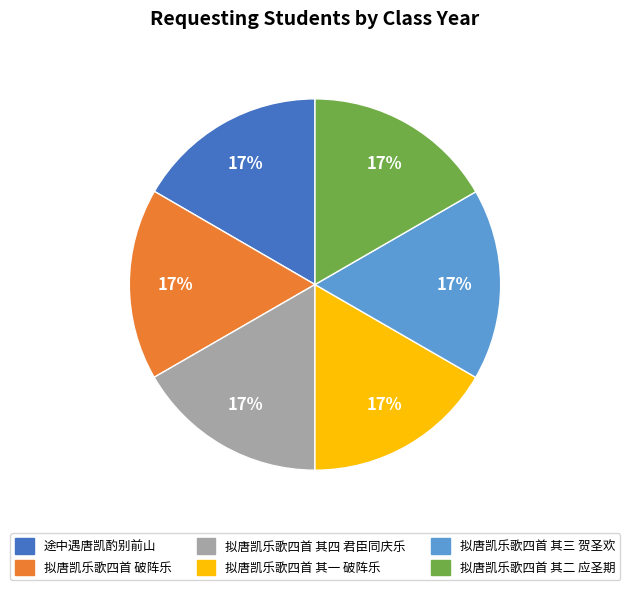

How many slices are in this pie chart?

6